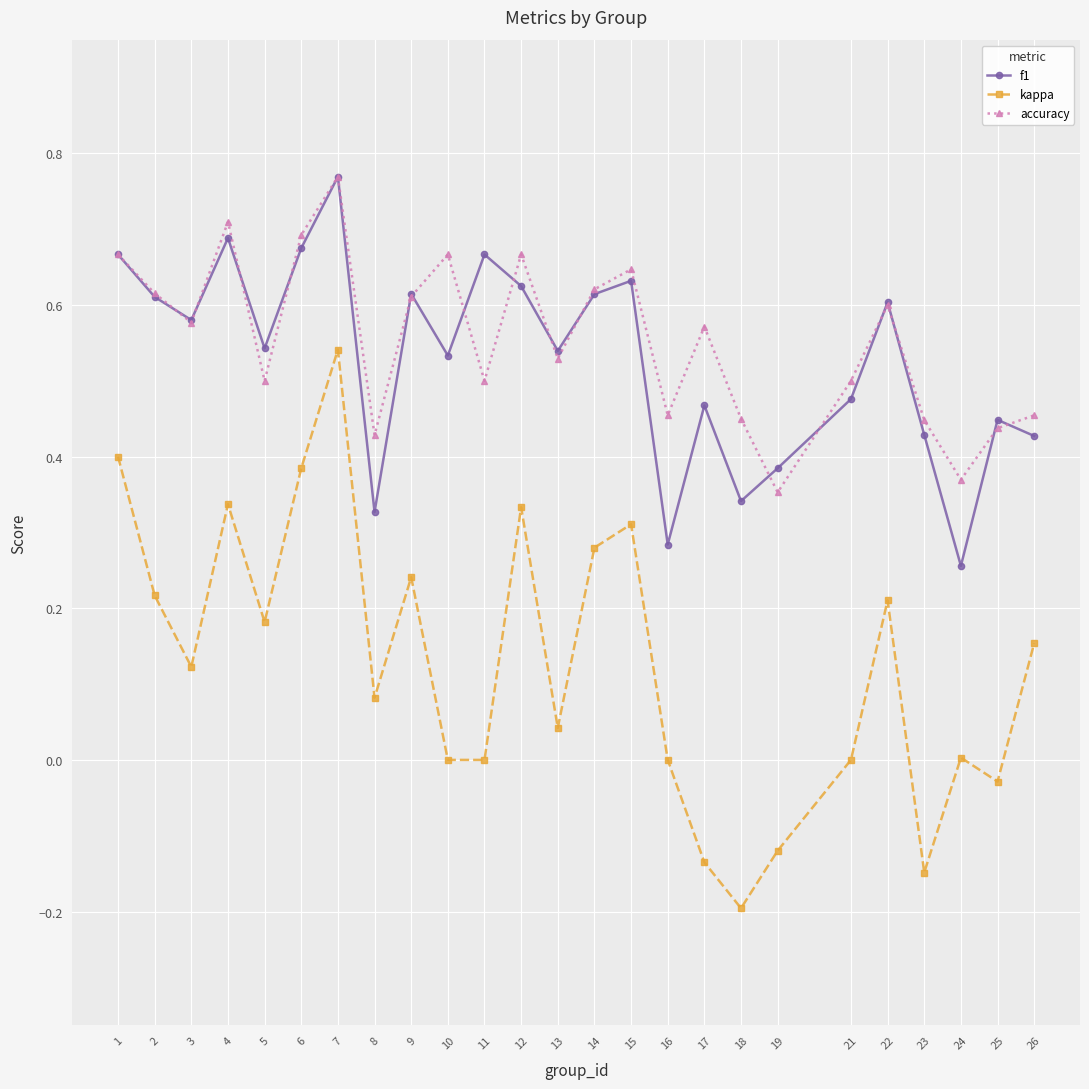

Which series has the largest total across all categories?

accuracy